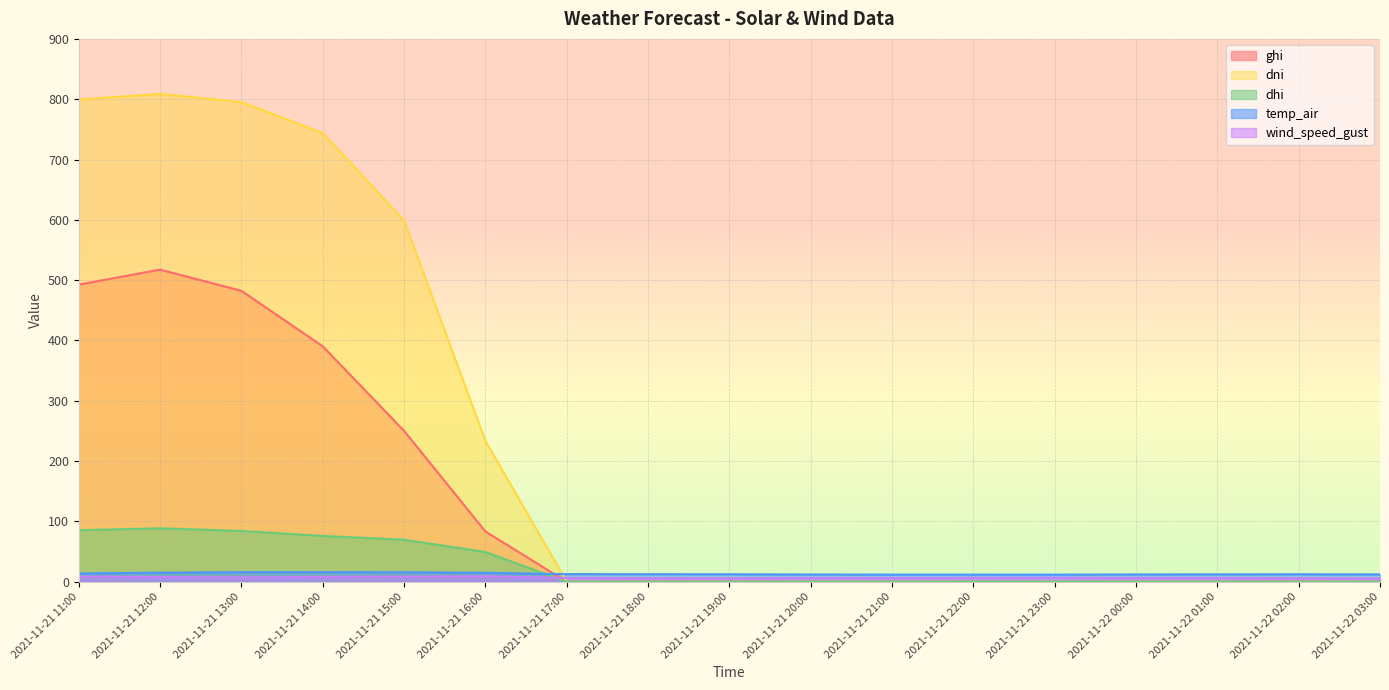

True or false: ghi and dni intersect in this chart.

False